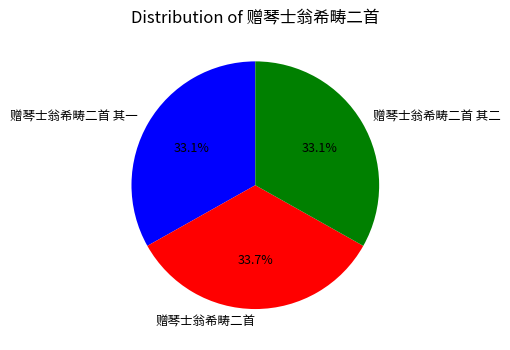

Which slice is the largest?

赠琴士翁希畴二首